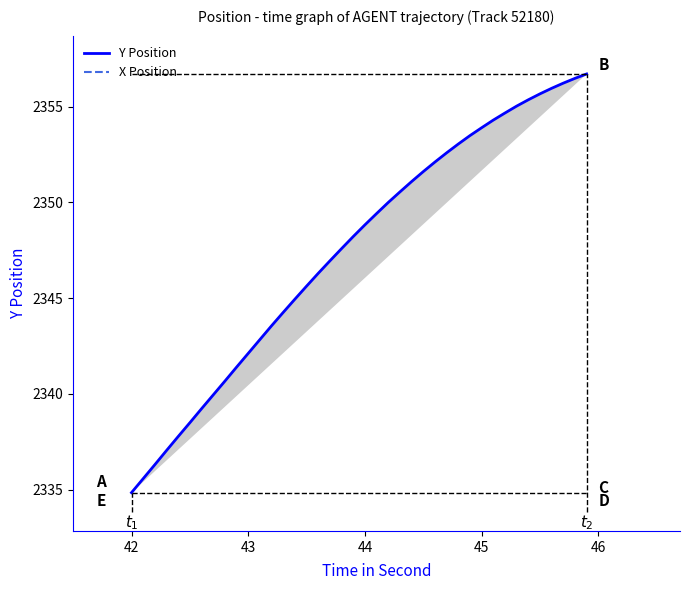

List the series in order of their overall mean, highest first.

Y Position, X Position